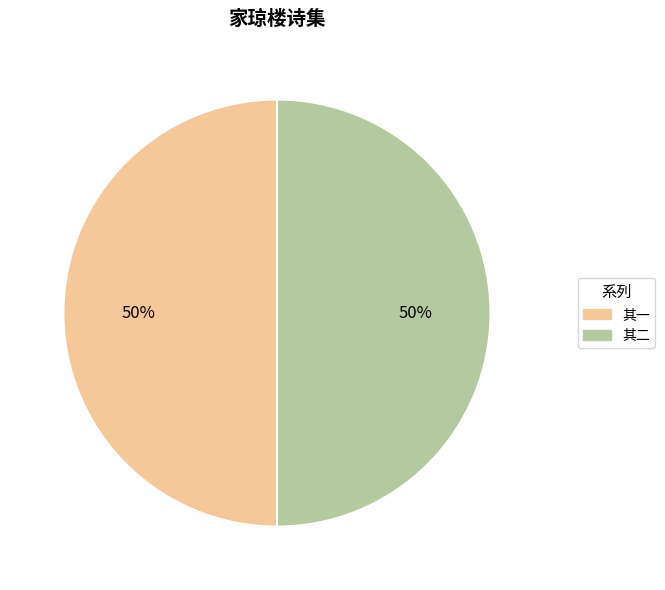

To the nearest percent, what is the combined percentage of 其二 and 其一?

100%